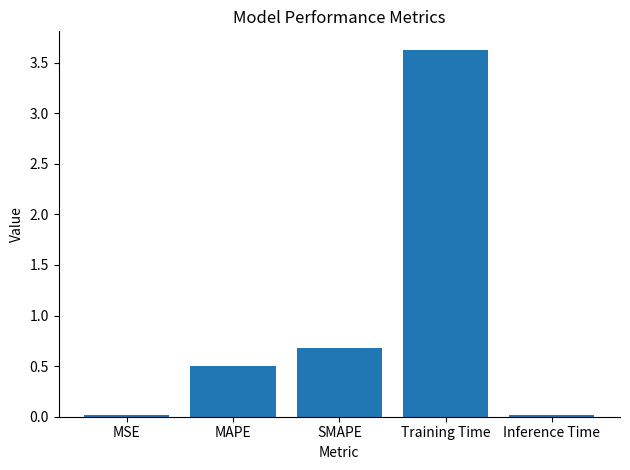

Which label corresponds to the largest value in the chart?

Training Time